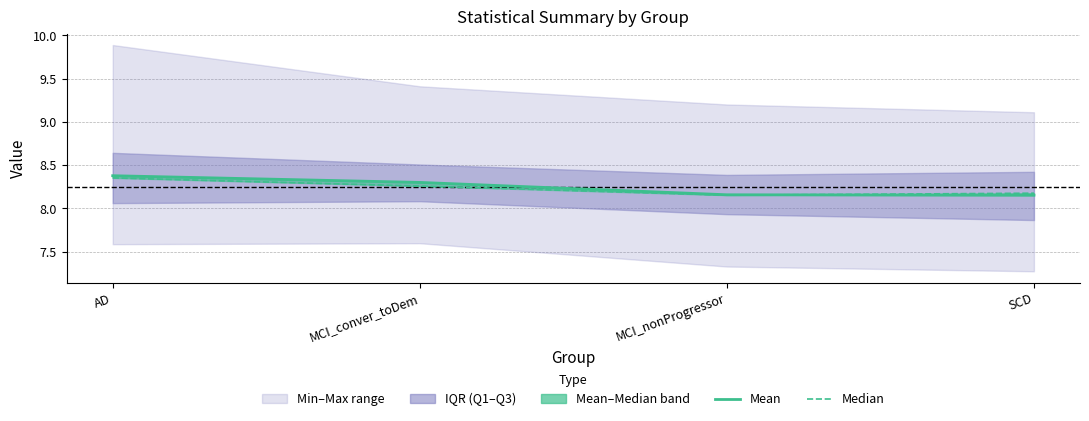

At which category is the sum across all series the highest?

AD